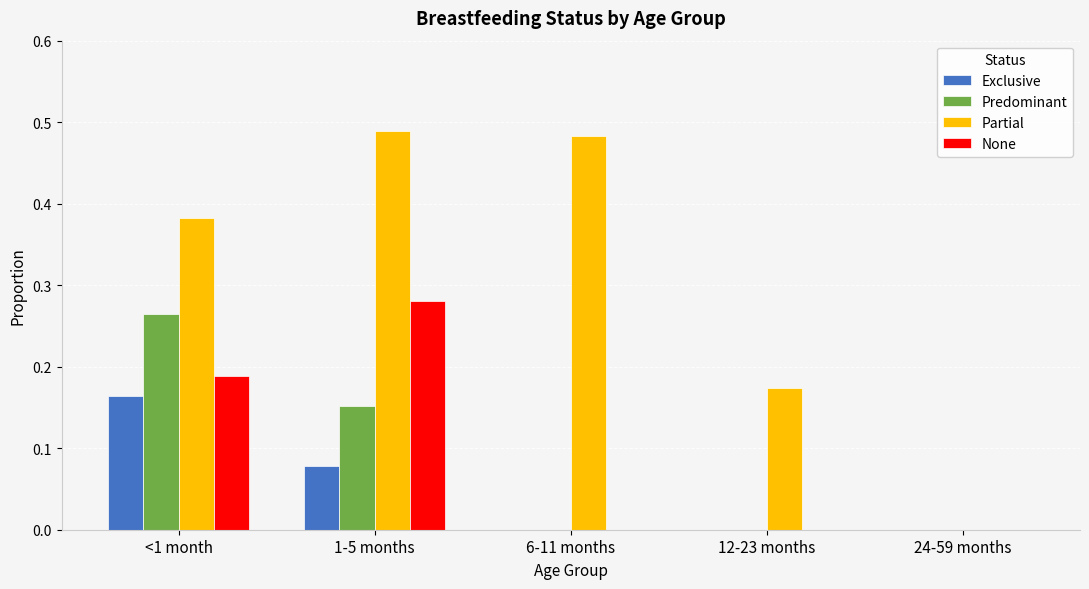

Which series has the largest total across all categories?

Partial